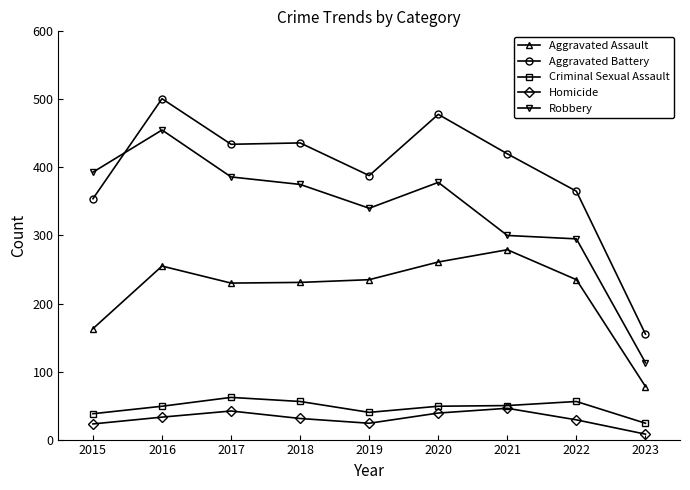

Between 2020 and 2021, which series saw the biggest shift?

Robbery